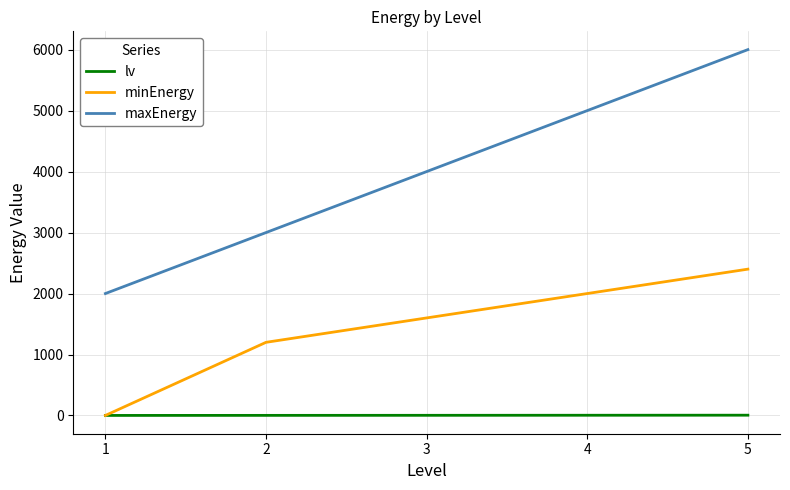

Rank the series by their average value, from highest to lowest.

maxEnergy, minEnergy, lv